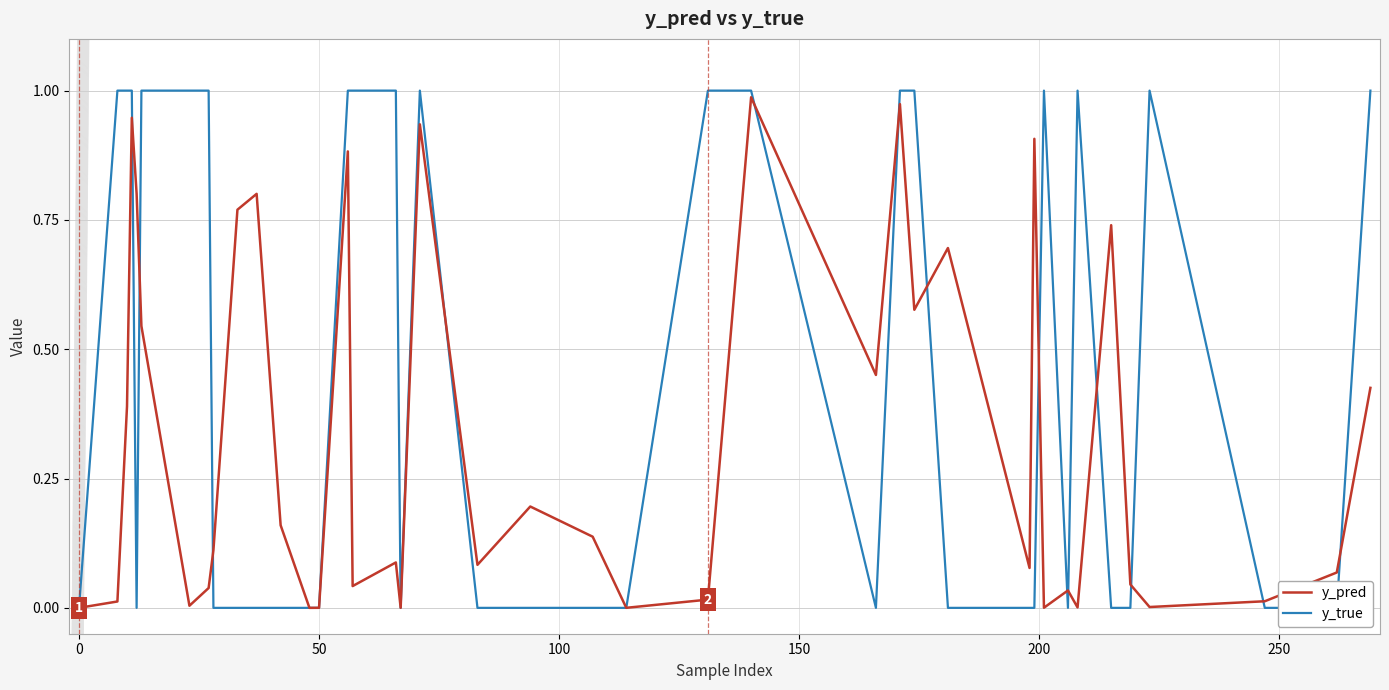

Does the chart display data point markers on the line(s)?

No